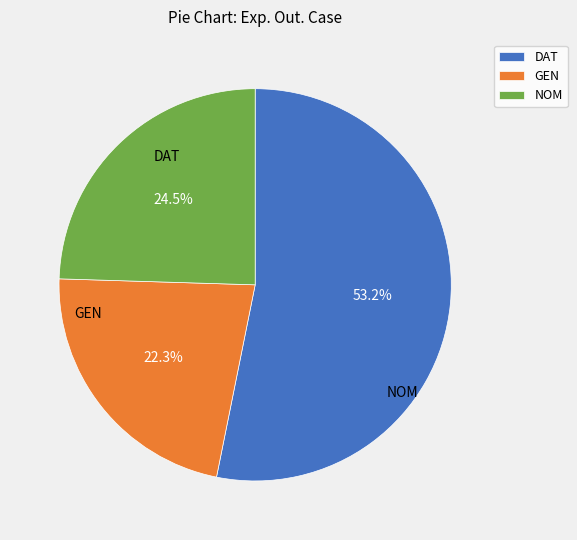

True or false: DAT accounts for 53% of the total.

True